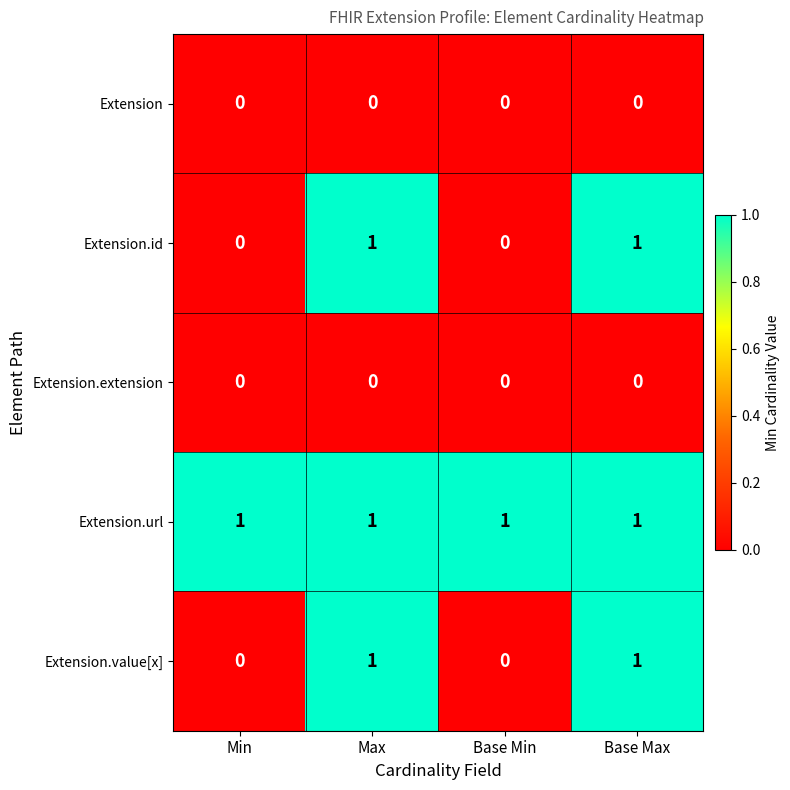

How many distinct data groups are displayed?

5